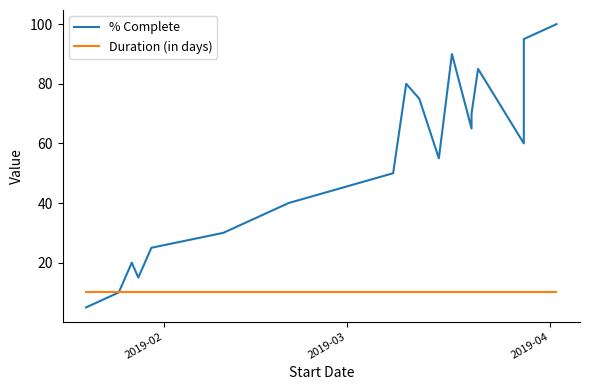

The % Complete series shows 8 at 5. True or false?

False